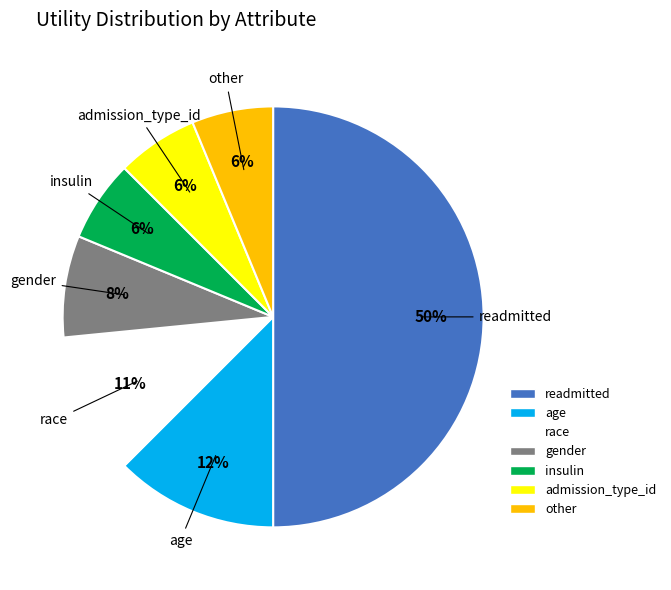

What is the largest slice in the pie chart?

readmitted